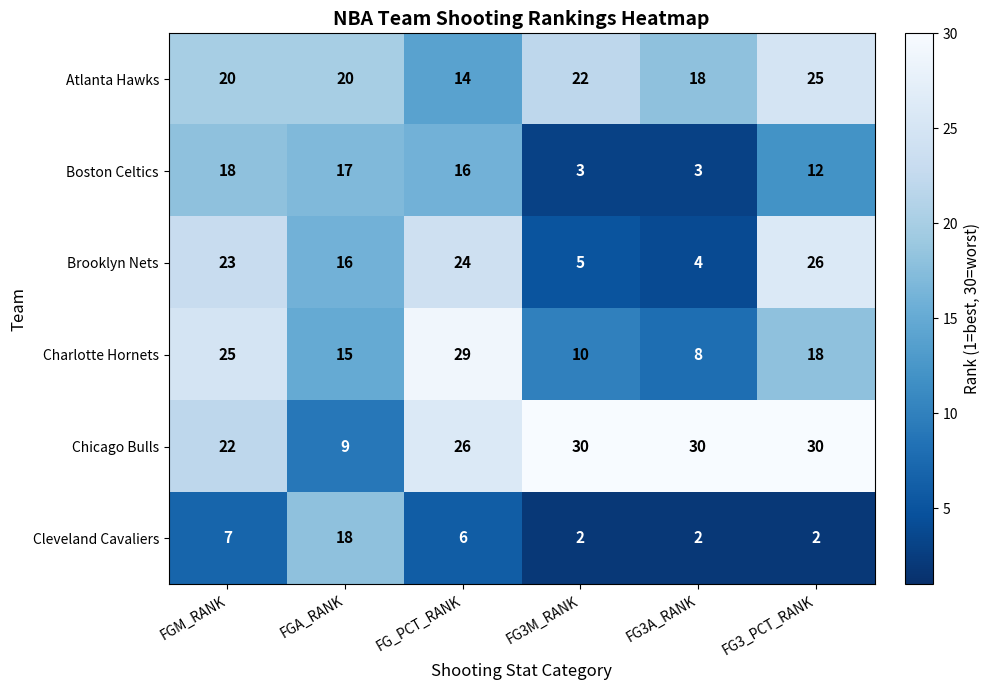

What is the difference between the Brooklyn Nets values at FG3M_RANK and FG3_PCT_RANK?

21